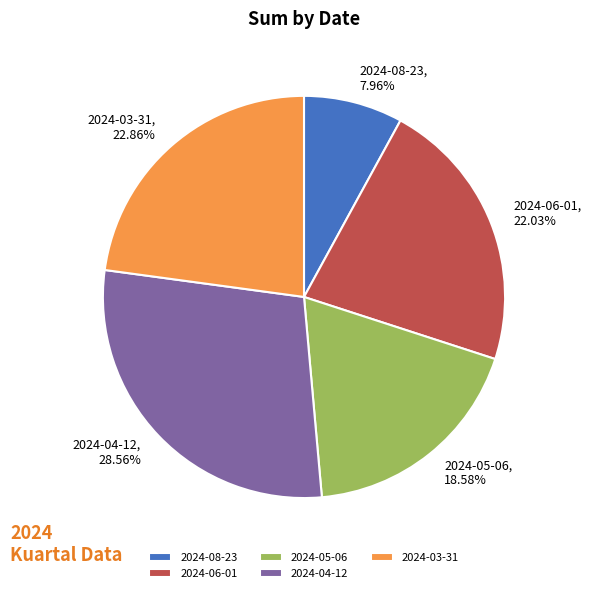

What is the smallest slice in the pie chart?

2024-08-23